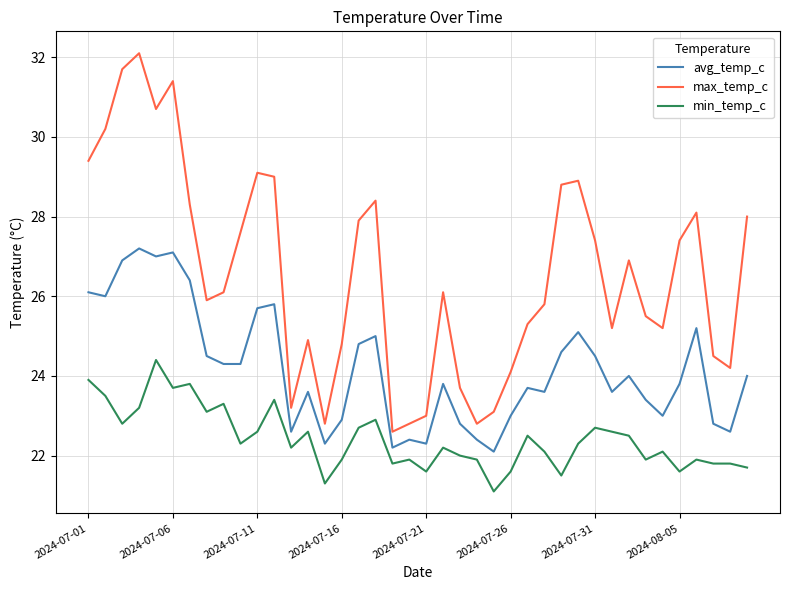

True or false: min_temp_c and avg_temp_c cross at least once.

False